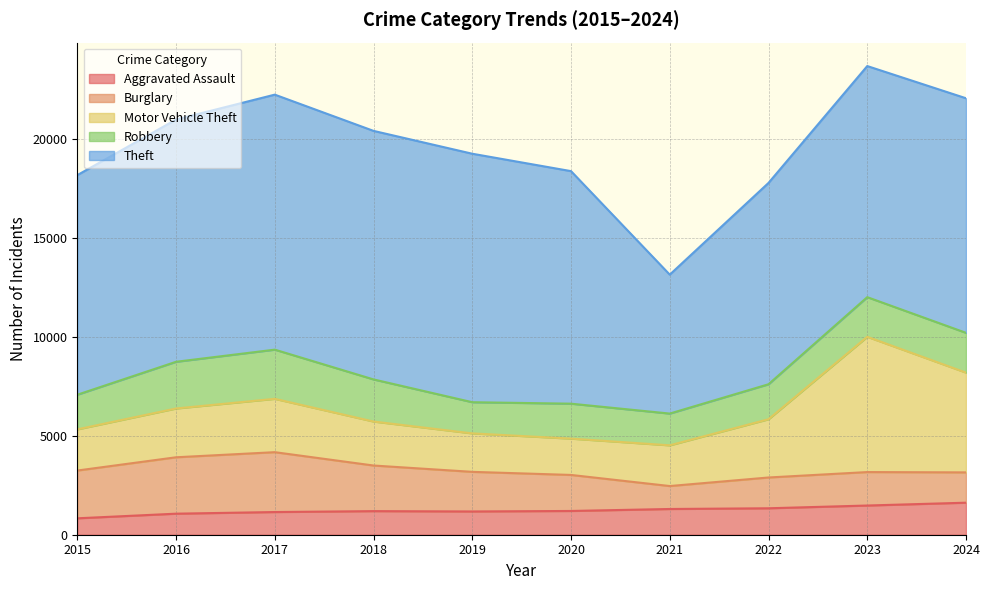

At which category does Burglary reach its first local valley?

2021